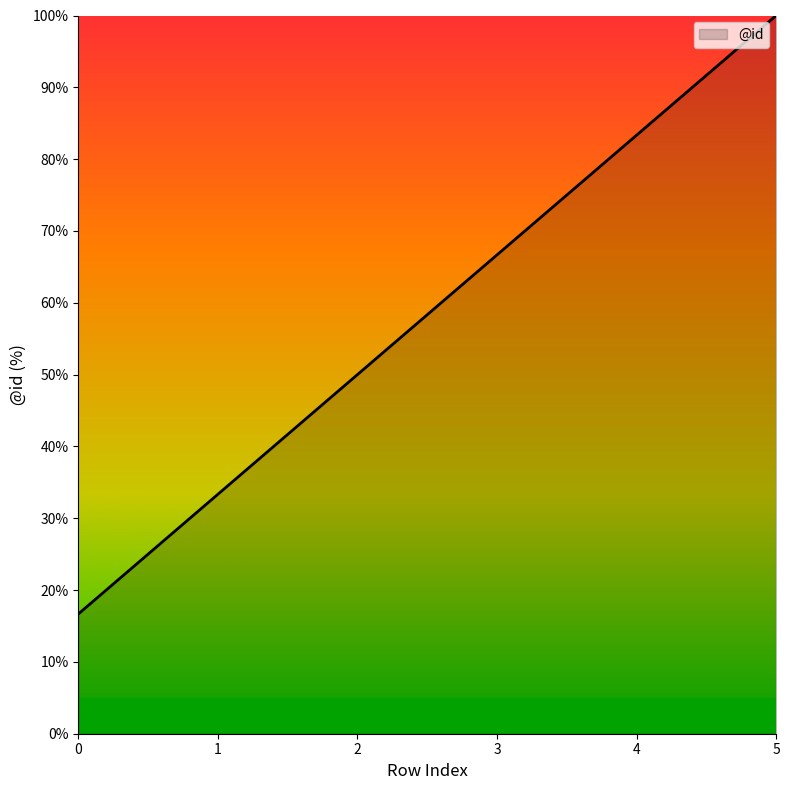

The value at 1 is 33.3. True or false?

True